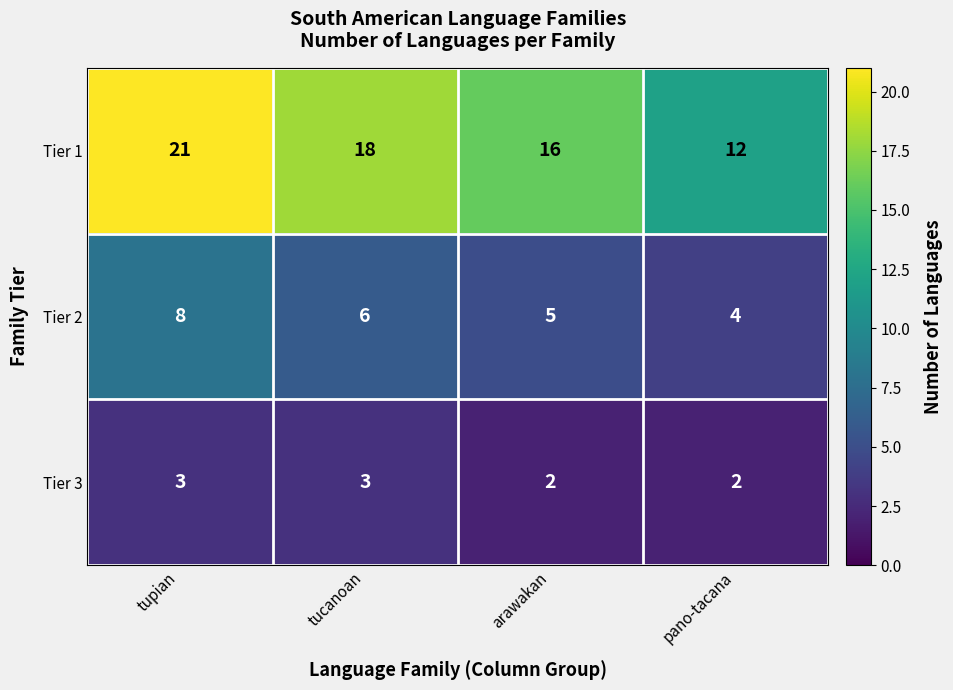

What value does the Tier 1 series have at pano-tacana?

12